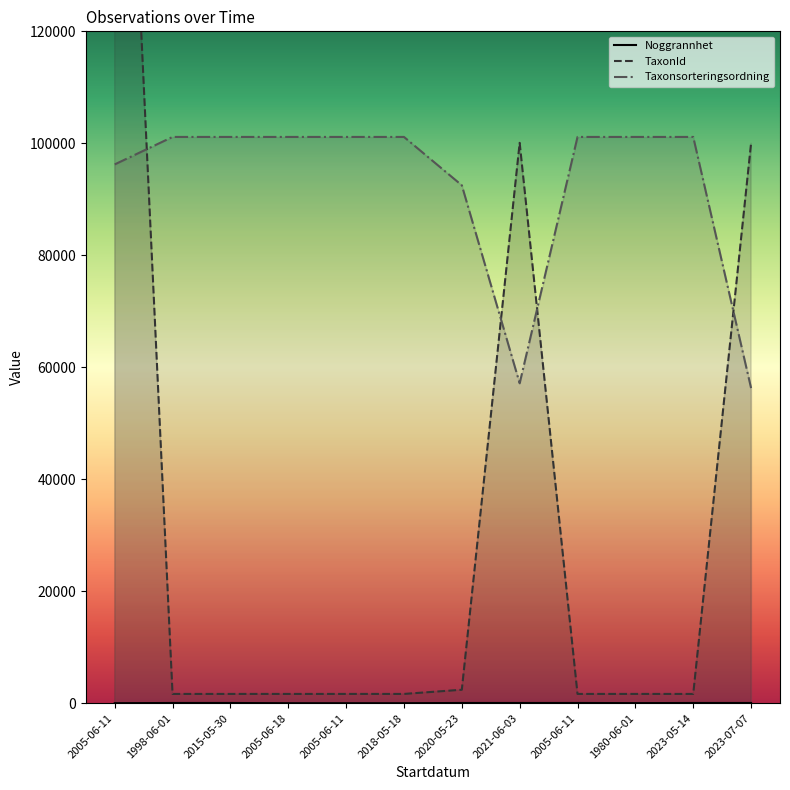

At which category does Noggrannhet reach its first local valley?

1980-06-01